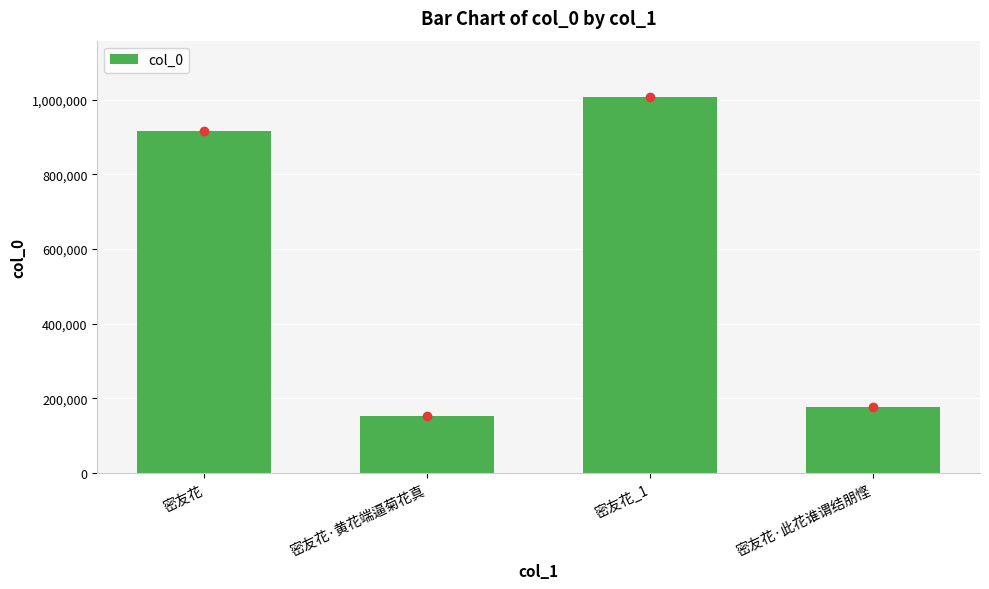

Reading left to right, transcribe all the data shown in this chart.

917696	154001	1007332	177623